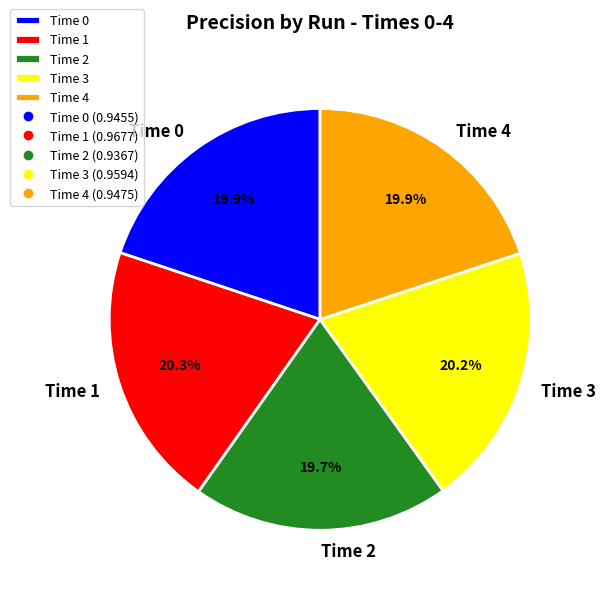

What percentage is NOT represented by Time 3?

79.8%